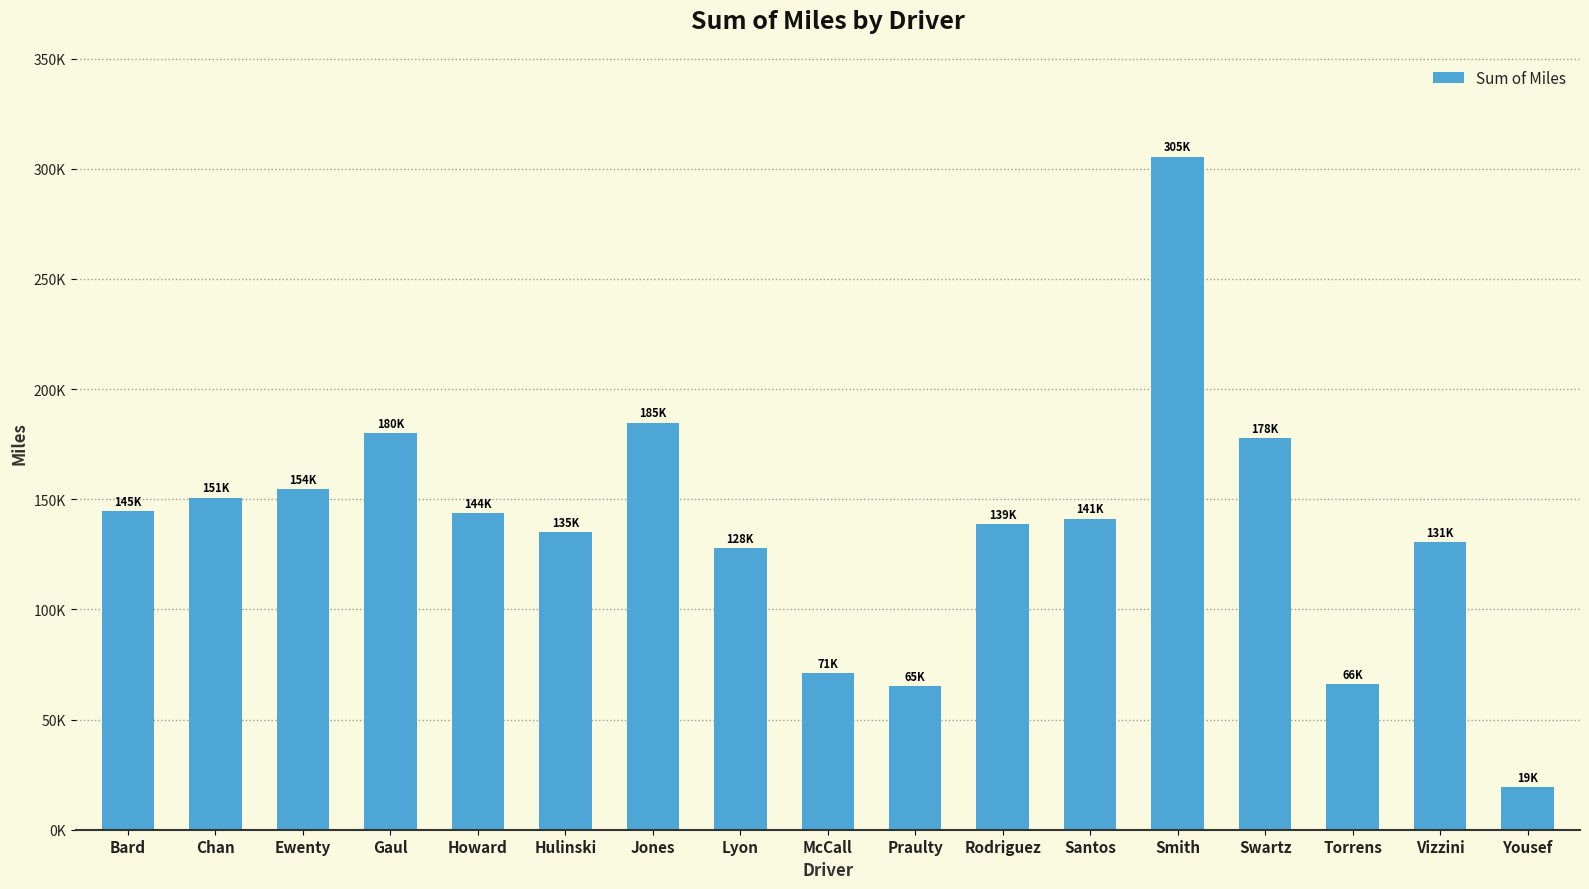

What is the label of the 7th bar from the left?

Jones